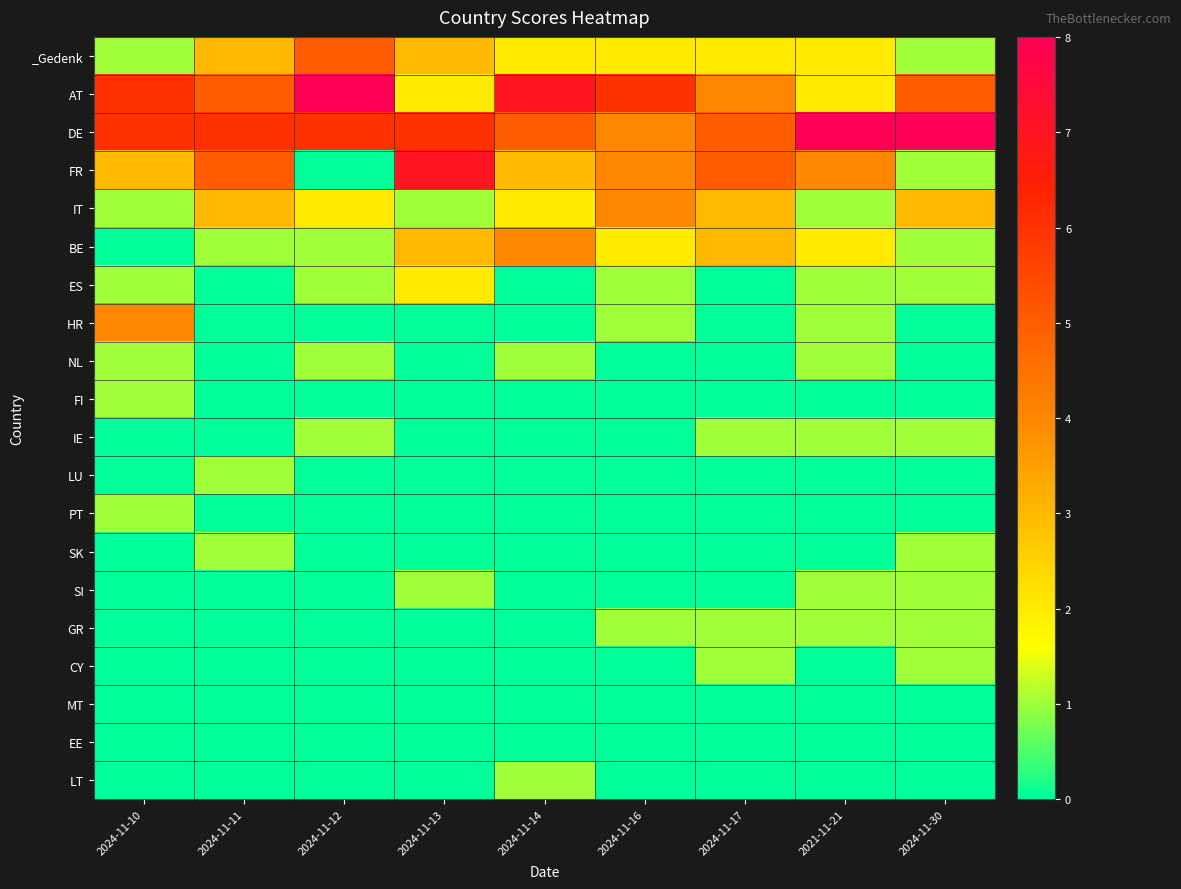

Reading right to left, transcribe all the data shown in this chart.

_Gedenk: 2024-11-30=1	2021-11-21=2	2024-11-17=2	2024-11-16=2	2024-11-14=2	2024-11-13=3	2024-11-12=5	2024-11-11=3	2024-11-10=1
AT: 2024-11-30=5	2021-11-21=2	2024-11-17=4	2024-11-16=6	2024-11-14=7	2024-11-13=2	2024-11-12=8	2024-11-11=5	2024-11-10=6
DE: 2024-11-30=8	2021-11-21=8	2024-11-17=5	2024-11-16=4	2024-11-14=5	2024-11-13=6	2024-11-12=6	2024-11-11=6	2024-11-10=6
FR: 2024-11-30=1	2021-11-21=4	2024-11-17=5	2024-11-16=4	2024-11-14=3	2024-11-13=7	2024-11-12=0	2024-11-11=5	2024-11-10=3
IT: 2024-11-30=3	2021-11-21=1	2024-11-17=3	2024-11-16=4	2024-11-14=2	2024-11-13=1	2024-11-12=2	2024-11-11=3	2024-11-10=1
BE: 2024-11-30=1	2021-11-21=2	2024-11-17=3	2024-11-16=2	2024-11-14=4	2024-11-13=3	2024-11-12=1	2024-11-11=1	2024-11-10=0
ES: 2024-11-30=1	2021-11-21=1	2024-11-17=0	2024-11-16=1	2024-11-14=0	2024-11-13=2	2024-11-12=1	2024-11-11=0	2024-11-10=1
HR: 2024-11-30=0	2021-11-21=1	2024-11-17=0	2024-11-16=1	2024-11-14=0	2024-11-13=0	2024-11-12=0	2024-11-11=0	2024-11-10=4
NL: 2024-11-30=0	2021-11-21=1	2024-11-17=0	2024-11-16=0	2024-11-14=1	2024-11-13=0	2024-11-12=1	2024-11-11=0	2024-11-10=1
FI: 2024-11-30=0	2021-11-21=0	2024-11-17=0	2024-11-16=0	2024-11-14=0	2024-11-13=0	2024-11-12=0	2024-11-11=0	2024-11-10=1
IE: 2024-11-30=1	2021-11-21=1	2024-11-17=1	2024-11-16=0	2024-11-14=0	2024-11-13=0	2024-11-12=1	2024-11-11=0	2024-11-10=0
LU: 2024-11-30=0	2021-11-21=0	2024-11-17=0	2024-11-16=0	2024-11-14=0	2024-11-13=0	2024-11-12=0	2024-11-11=1	2024-11-10=0
PT: 2024-11-30=0	2021-11-21=0	2024-11-17=0	2024-11-16=0	2024-11-14=0	2024-11-13=0	2024-11-12=0	2024-11-11=0	2024-11-10=1
SK: 2024-11-30=1	2021-11-21=0	2024-11-17=0	2024-11-16=0	2024-11-14=0	2024-11-13=0	2024-11-12=0	2024-11-11=1	2024-11-10=0
SI: 2024-11-30=1	2021-11-21=1	2024-11-17=0	2024-11-16=0	2024-11-14=0	2024-11-13=1	2024-11-12=0	2024-11-11=0	2024-11-10=0
GR: 2024-11-30=1	2021-11-21=1	2024-11-17=1	2024-11-16=1	2024-11-14=0	2024-11-13=0	2024-11-12=0	2024-11-11=0	2024-11-10=0
CY: 2024-11-30=1	2021-11-21=0	2024-11-17=1	2024-11-16=0	2024-11-14=0	2024-11-13=0	2024-11-12=0	2024-11-11=0	2024-11-10=0
MT: 2024-11-30=0	2021-11-21=0	2024-11-17=0	2024-11-16=0	2024-11-14=0	2024-11-13=0	2024-11-12=0	2024-11-11=0	2024-11-10=0
EE: 2024-11-30=0	2021-11-21=0	2024-11-17=0	2024-11-16=0	2024-11-14=0	2024-11-13=0	2024-11-12=0	2024-11-11=0	2024-11-10=0
LT: 2024-11-30=0	2021-11-21=0	2024-11-17=0	2024-11-16=0	2024-11-14=1	2024-11-13=0	2024-11-12=0	2024-11-11=0	2024-11-10=0